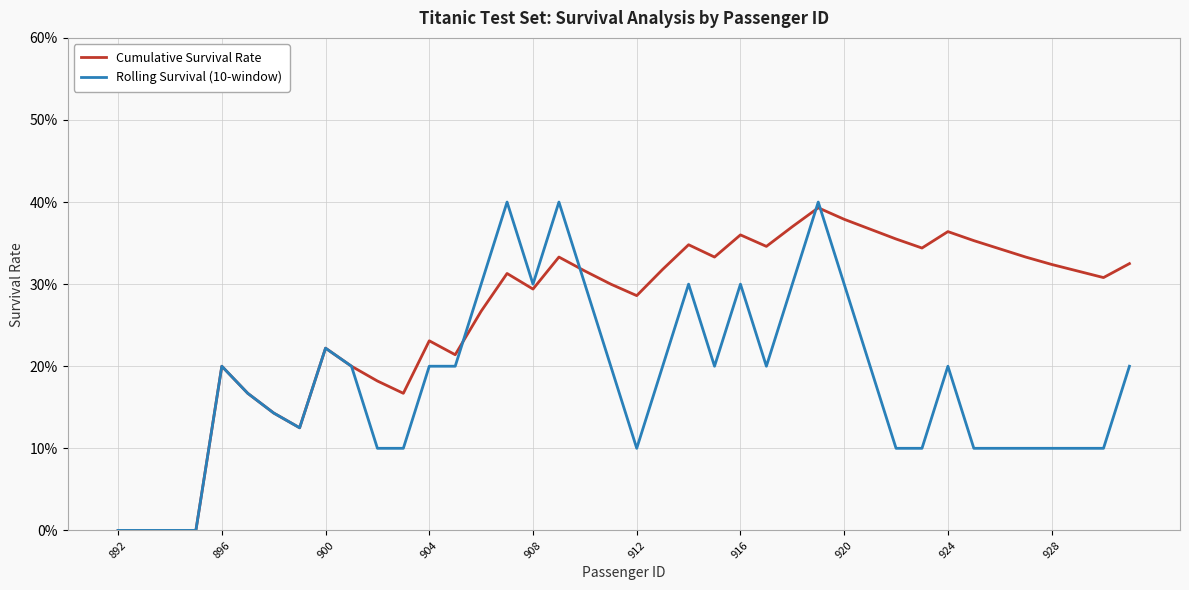

Which series has the largest total across all categories?

Cumulative Survival Rate